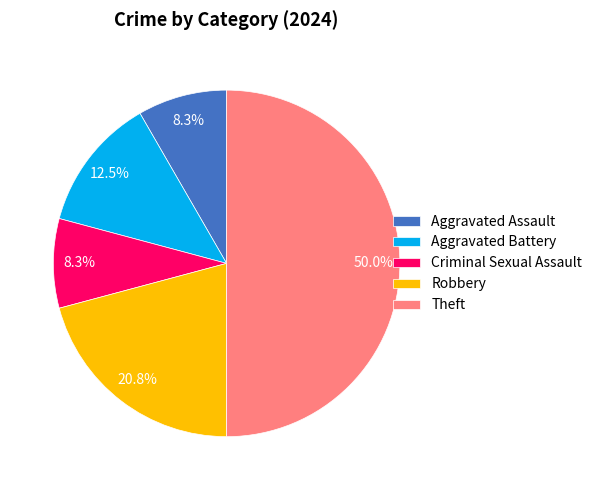

How many segments does this pie chart have?

5